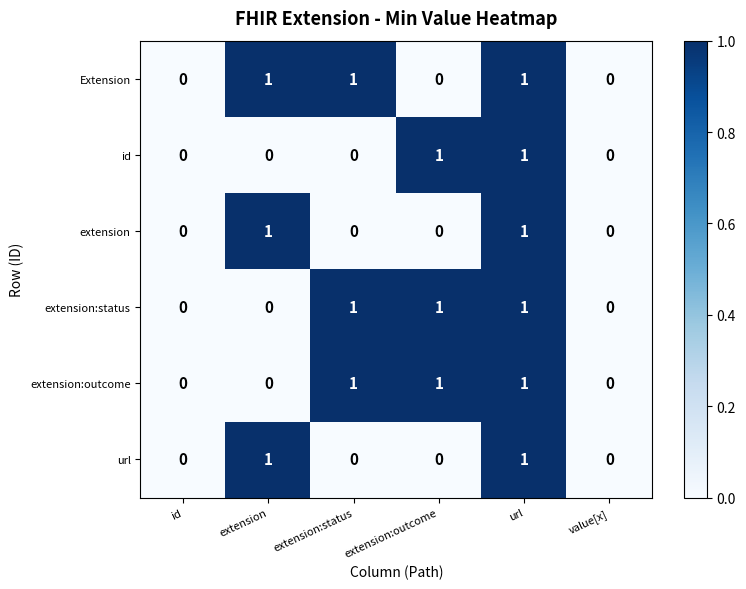

At which category is the sum across all series the highest?

url